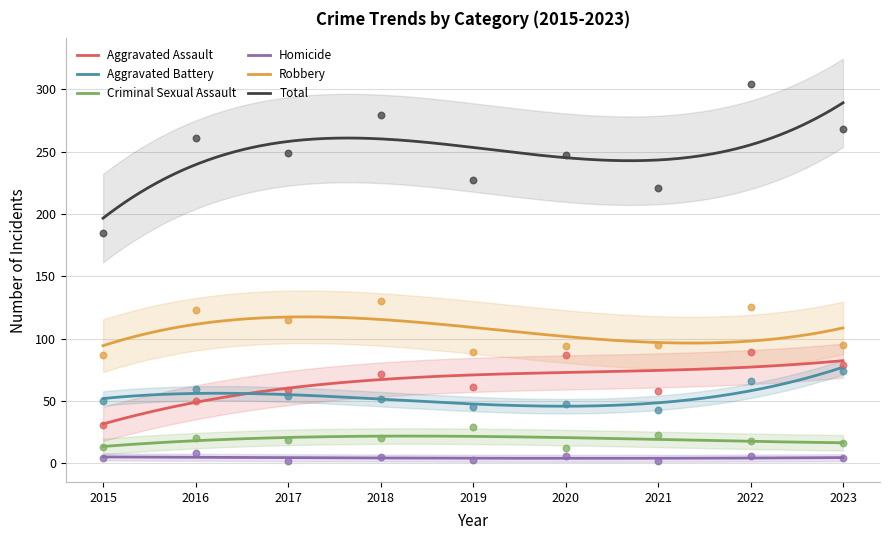

Which series has the largest total across all categories?

Total